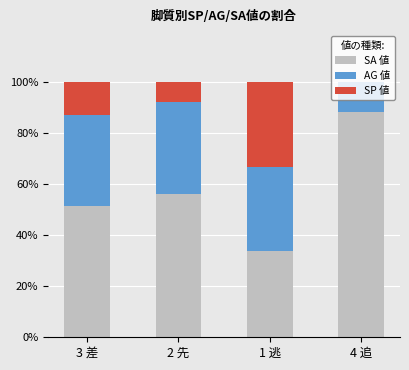

True or false: SA 値 has a value of 51.4 at 3 差.

True